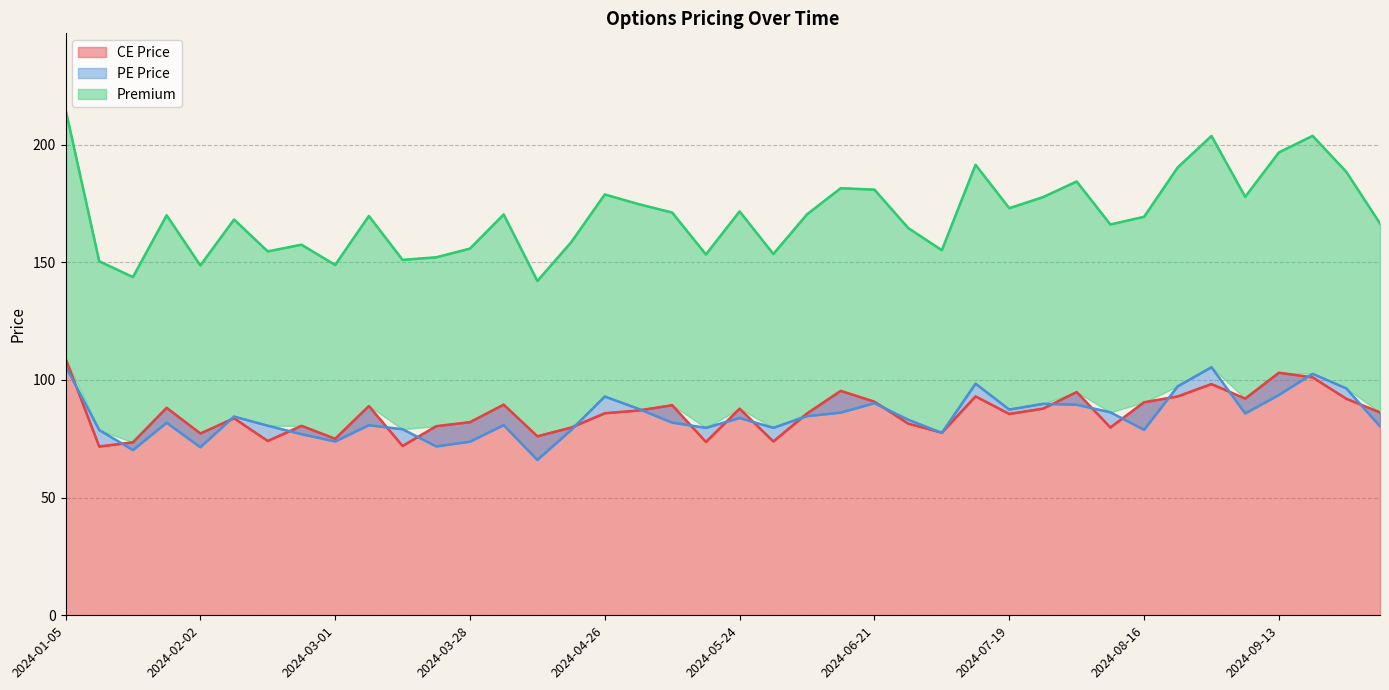

Which has a higher value, 2024-05-24 or 26?

2024-05-24